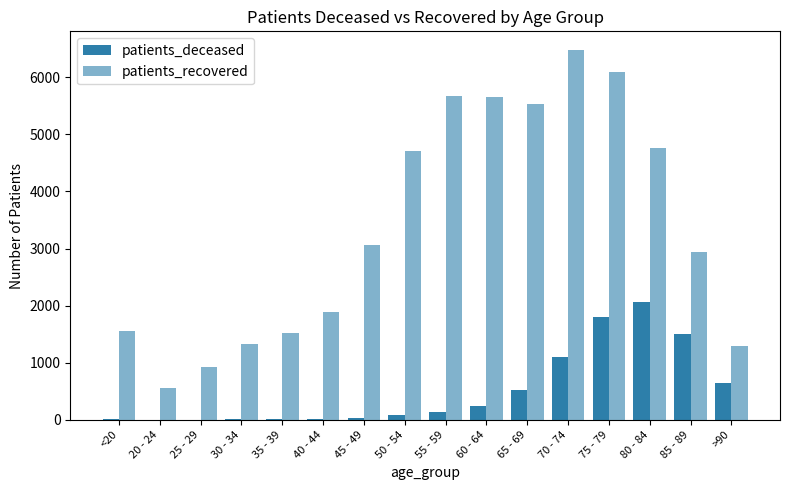

Is it true that patients_recovered equals 3842 at 60 - 64?

False